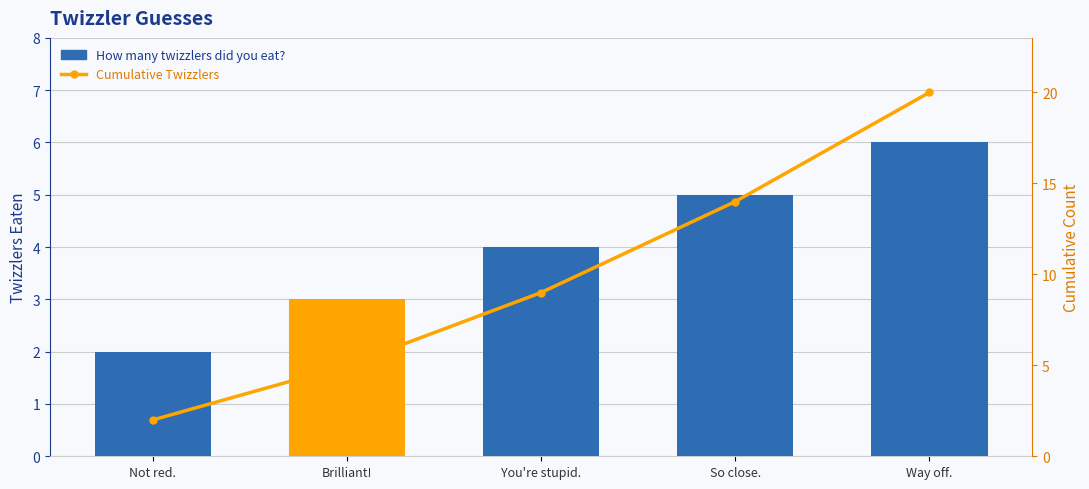

Between Brilliant! and So close., which is larger?

So close.